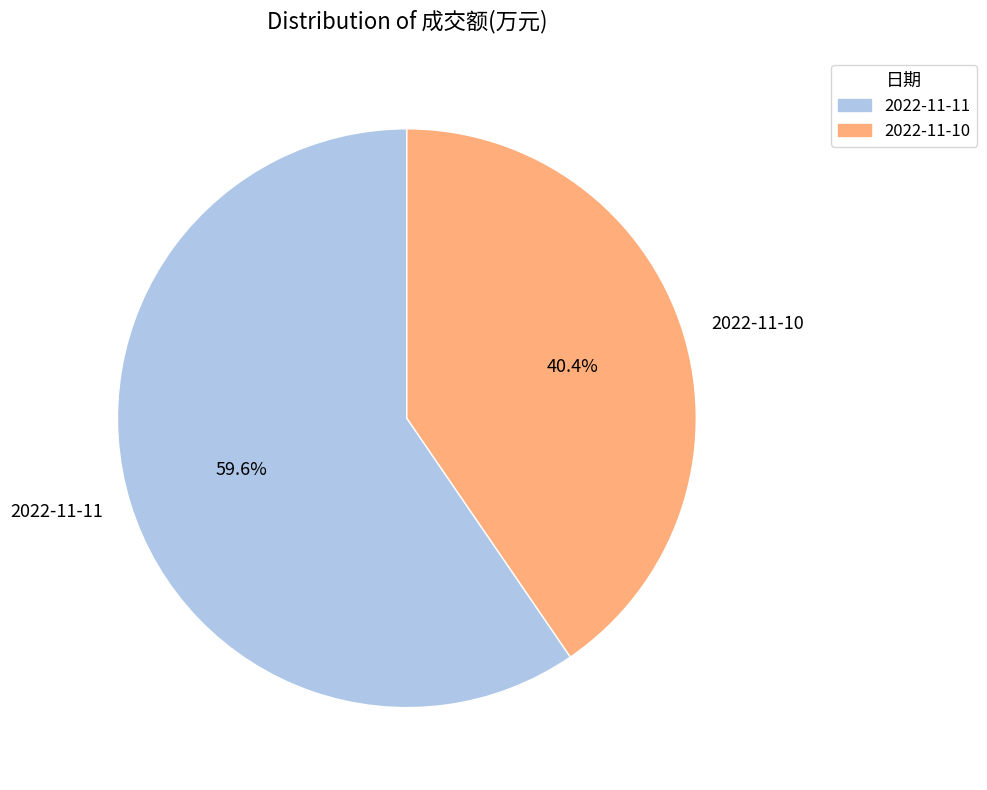

What is the total percentage of 2022-11-10 and 2022-11-11?

100.0%